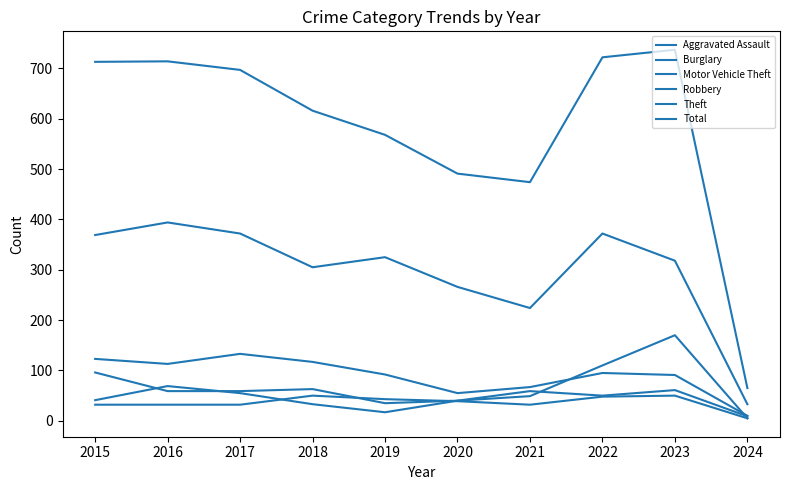

What is the difference between the second highest and second lowest values in the Motor Vehicle Theft series?

75